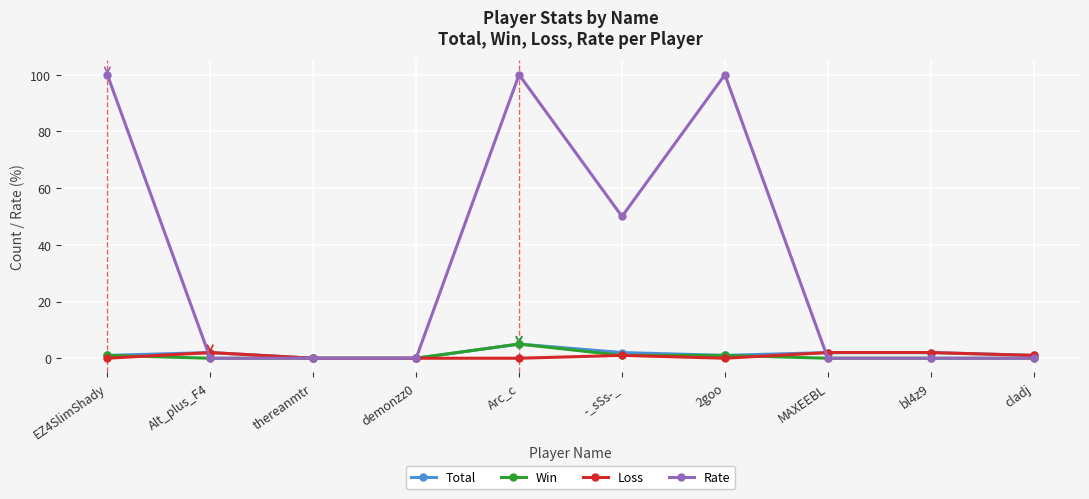

Which series changed the most between -_sSs-_ and 2goo?

Rate